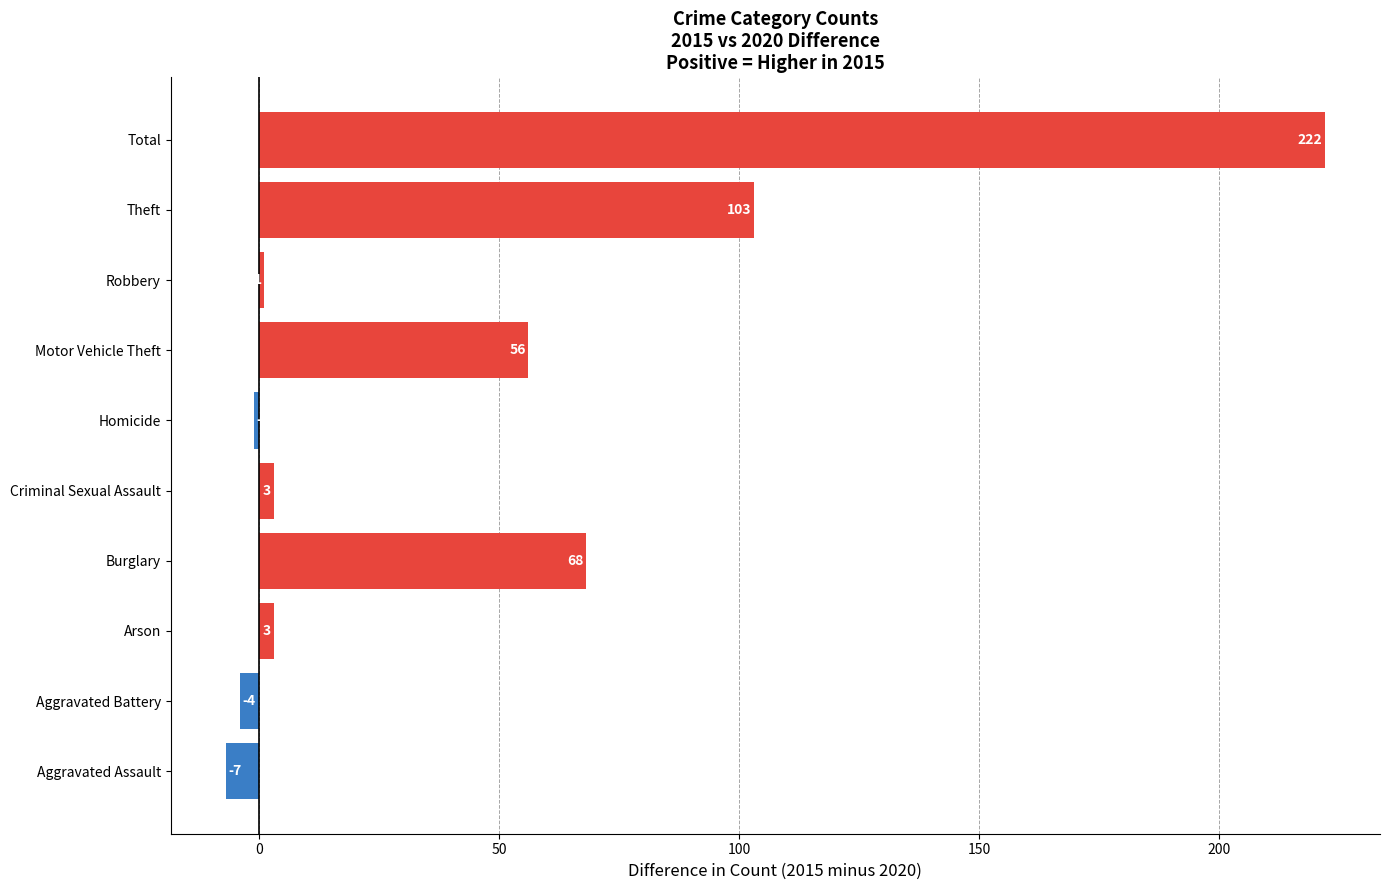

How many data points are less than 3?

4